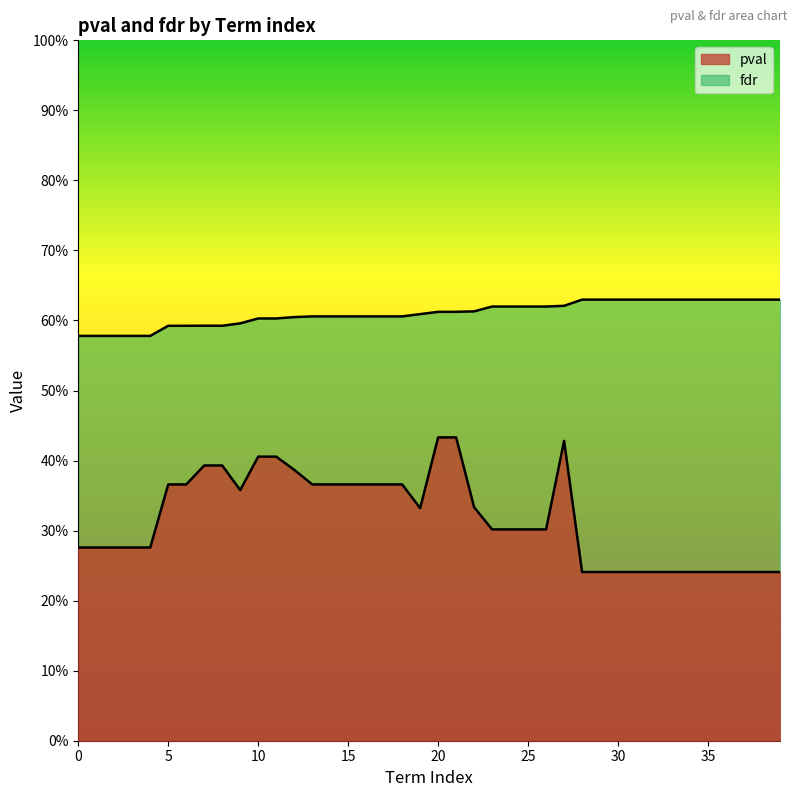

Count the pval values in the range 0 to 1.

40